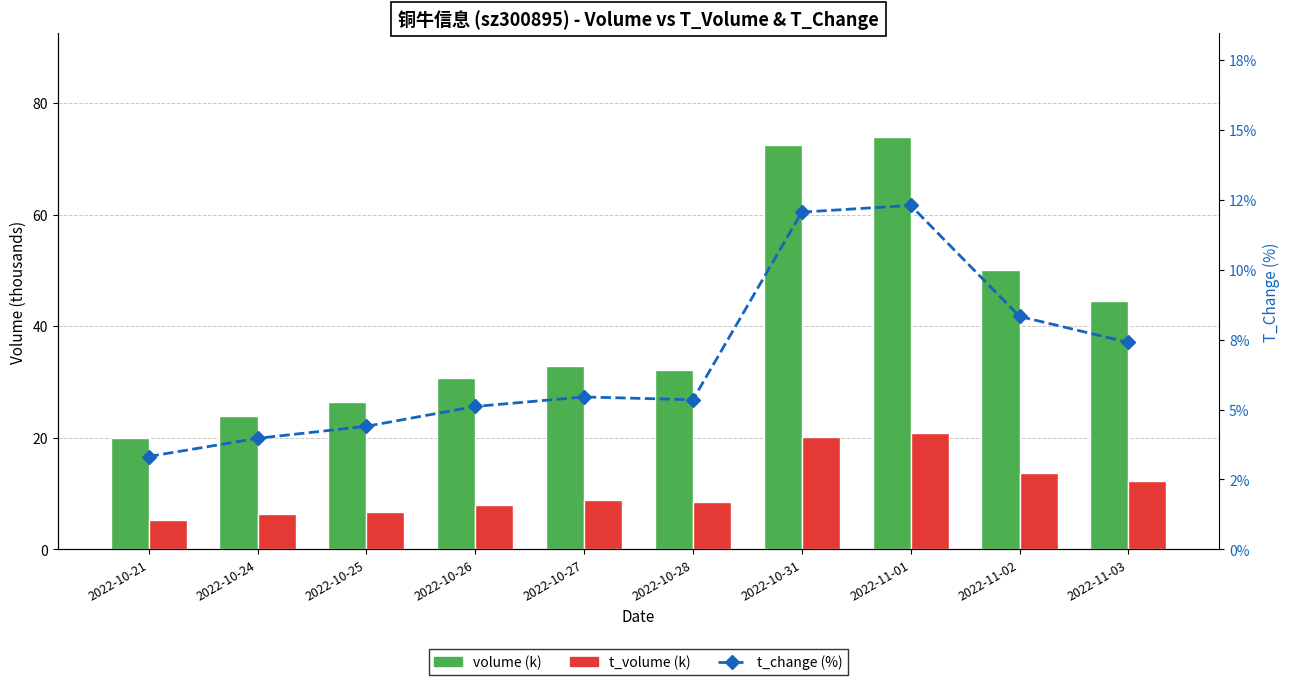

The t_change (%) series shows 12.1 at 2022-10-31. True or false?

True